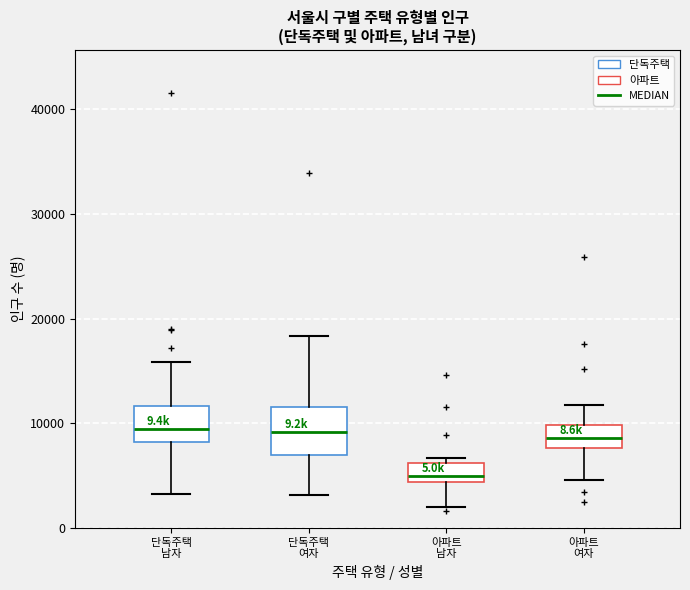

Comparing the boxes themselves (not the whiskers), which one is the tallest?

단독주택 여자